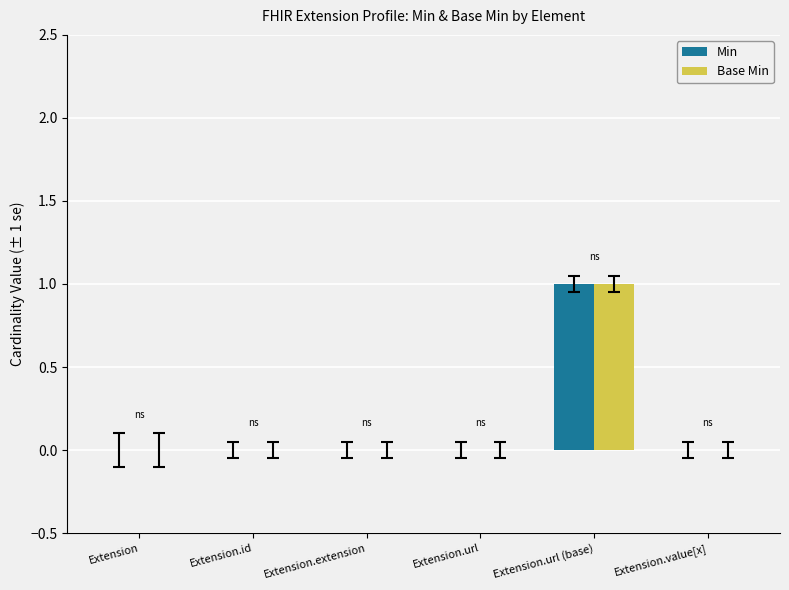

The Base Min series shows 0 at Extension.id. True or false?

True